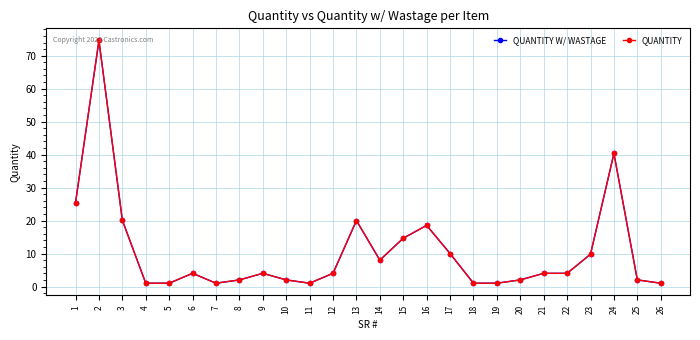

Reading left to right, transcribe all the data shown in this chart.

QUANTITY W/ WASTAGE: 25.4	74.6	20.1	1.0	1.0	4.0	1.0	2.0	4.0	2.0	1.0	4.0	20.0	8.0	14.7	18.5	10.0	1.0	1.0	2.0	4.0	4.0	9.8	40.4	2.0	1.0
QUANTITY: 25.4	74.6	20.1	1.0	1.0	4.0	1.0	2.0	4.0	2.0	1.0	4.0	20.0	8.0	14.7	18.5	10.0	1.0	1.0	2.0	4.0	4.0	9.8	40.4	2.0	1.0